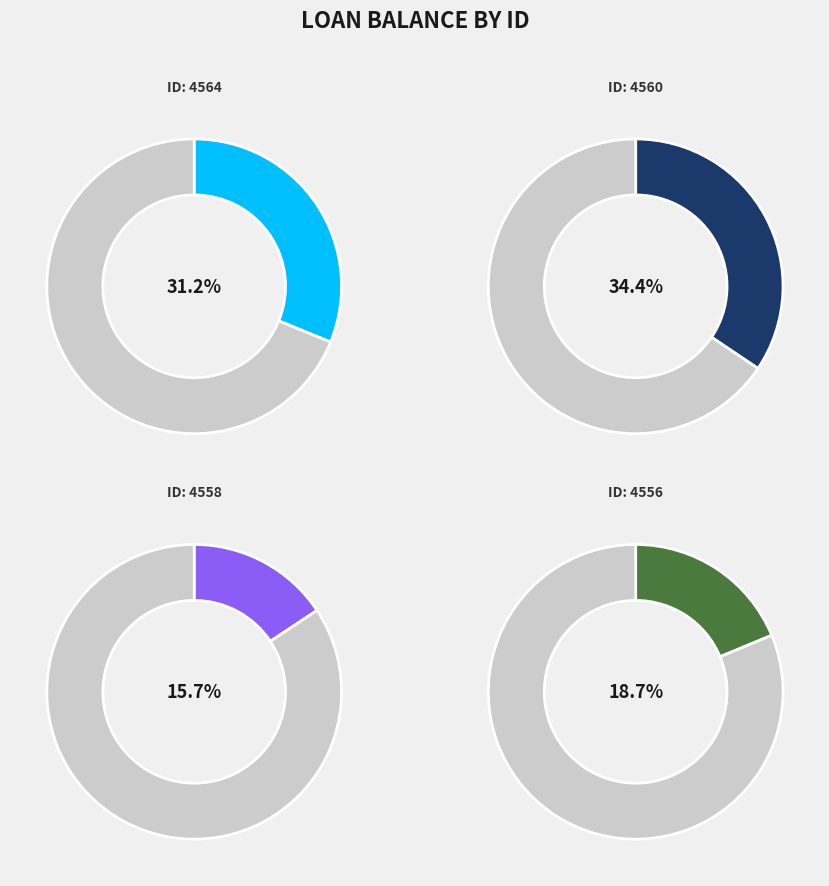

Is there any slice that represents more than half of the pie?

No